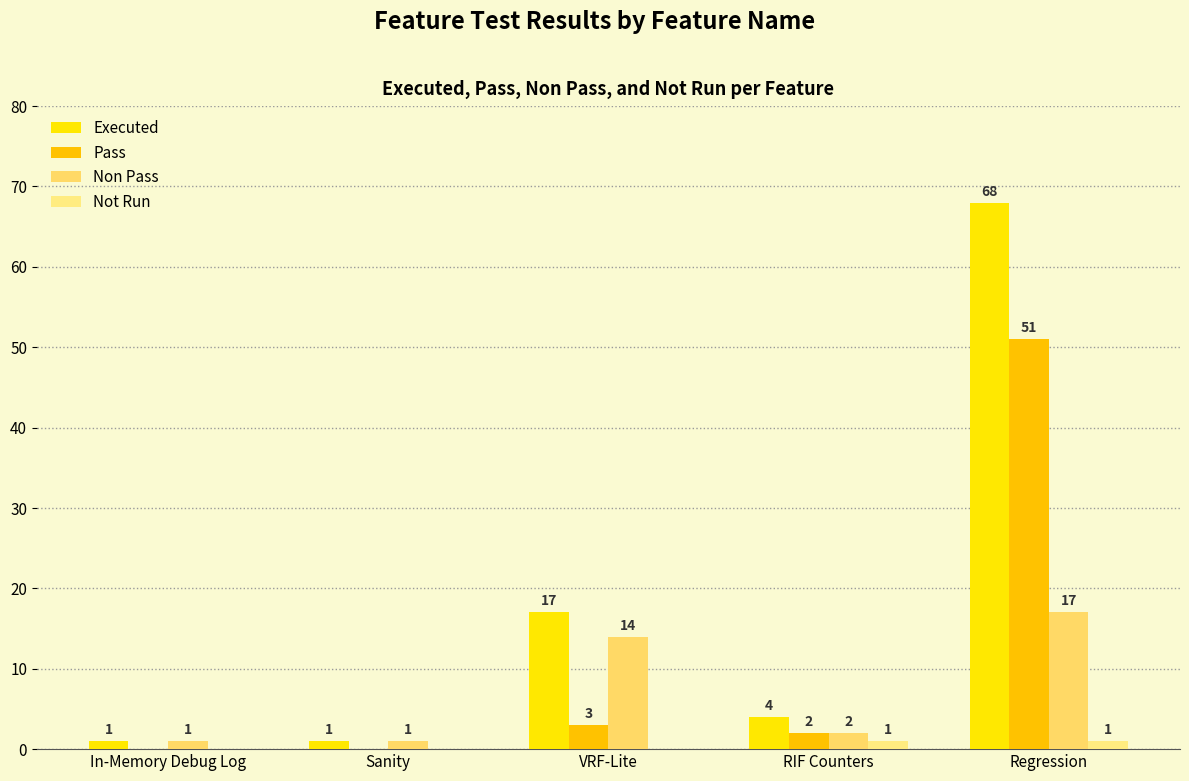

Reading right to left, extract all data points from this chart.

Executed: Regression=68	RIF Counters=4	VRF-Lite=17	Sanity=1	In-Memory Debug Log=1
Pass: Regression=51	RIF Counters=2	VRF-Lite=3	Sanity=0	In-Memory Debug Log=0
Non Pass: Regression=17	RIF Counters=2	VRF-Lite=14	Sanity=1	In-Memory Debug Log=1
Not Run: Regression=1	RIF Counters=1	VRF-Lite=0	Sanity=0	In-Memory Debug Log=0